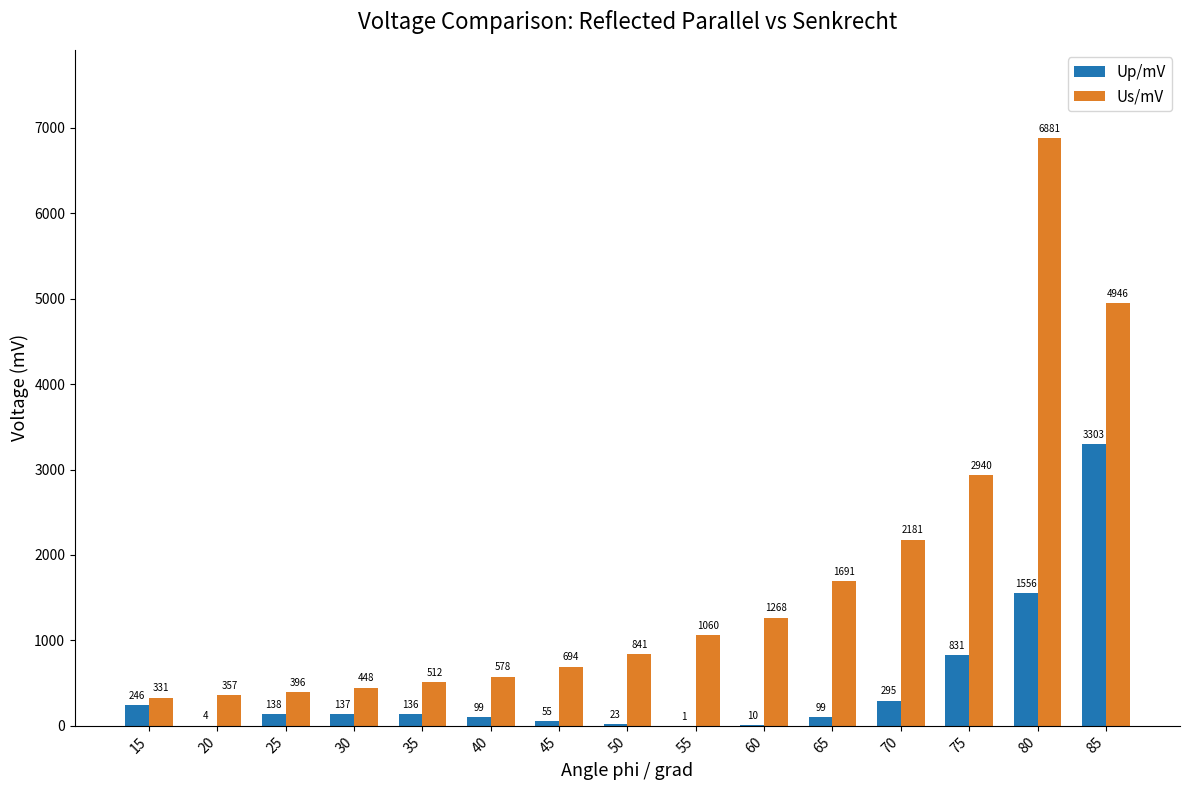

What is the approximate value of Up/mV at 45?

55.4